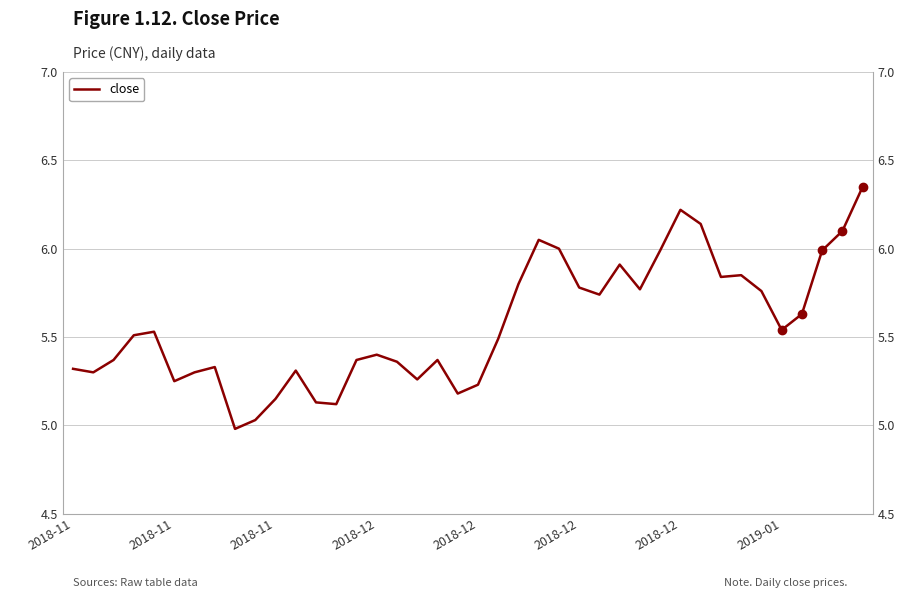

What is the difference between the second highest and second lowest values?

1.2